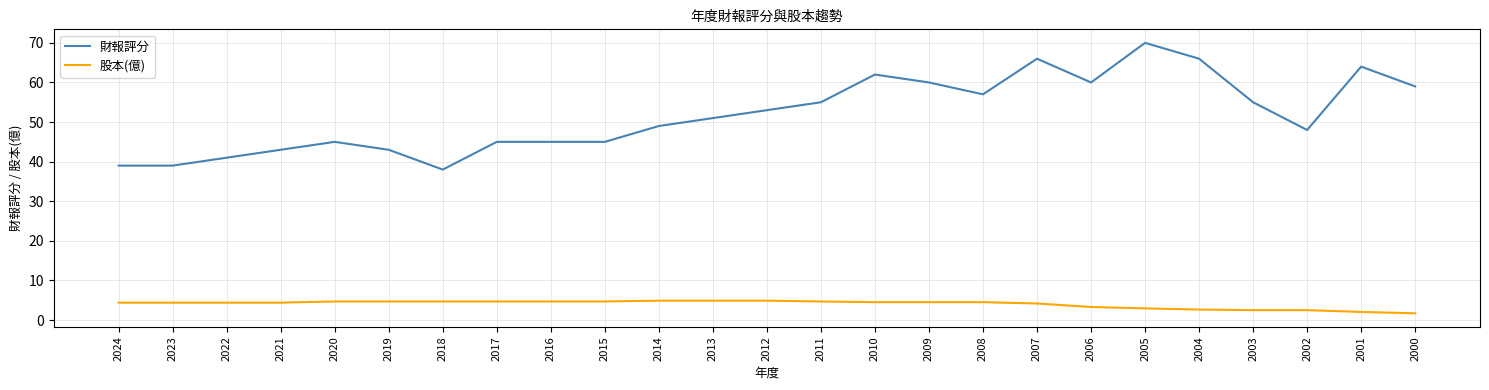

What is the sum of all 股本(億) values?

100.6